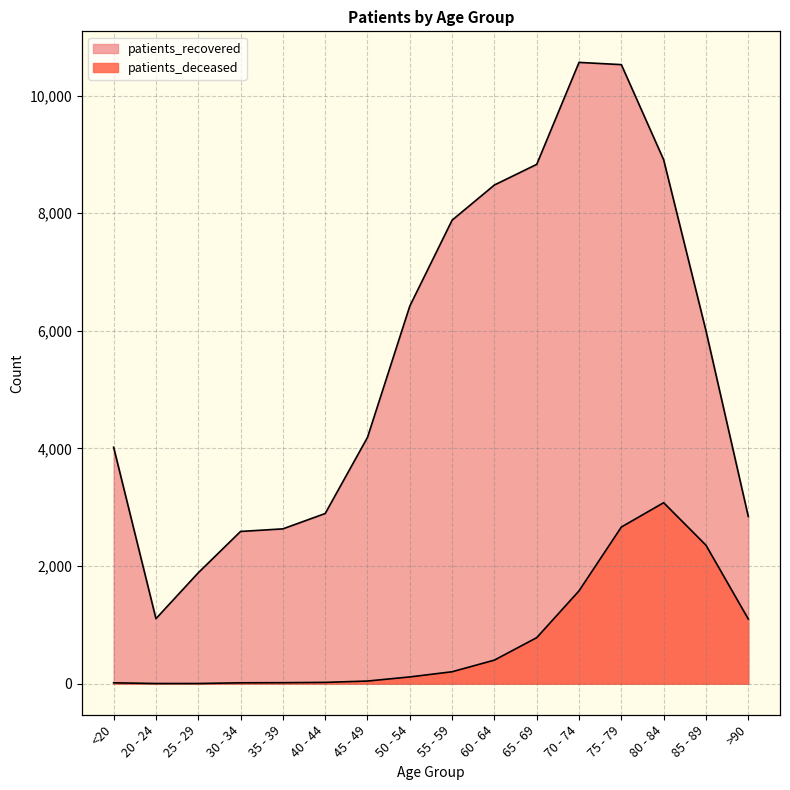

Reading left to right, transcribe all the data shown in this chart.

patients_deceased: <20=15	20 - 24=3	25 - 29=3	30 - 34=15	35 - 39=17	40 - 44=22	45 - 49=45	50 - 54=115	55 - 59=203	60 - 64=401	65 - 69=783	70 - 74=1579	75 - 79=2664	80 - 84=3078	85 - 89=2355	>90=1100
patients_recovered: <20=4021	20 - 24=1106	25 - 29=1886	30 - 34=2589	35 - 39=2633	40 - 44=2894	45 - 49=4189	50 - 54=6422	55 - 59=7883	60 - 64=8481	65 - 69=8832	70 - 74=10566	75 - 79=10528	80 - 84=8910	85 - 89=6002	>90=2844